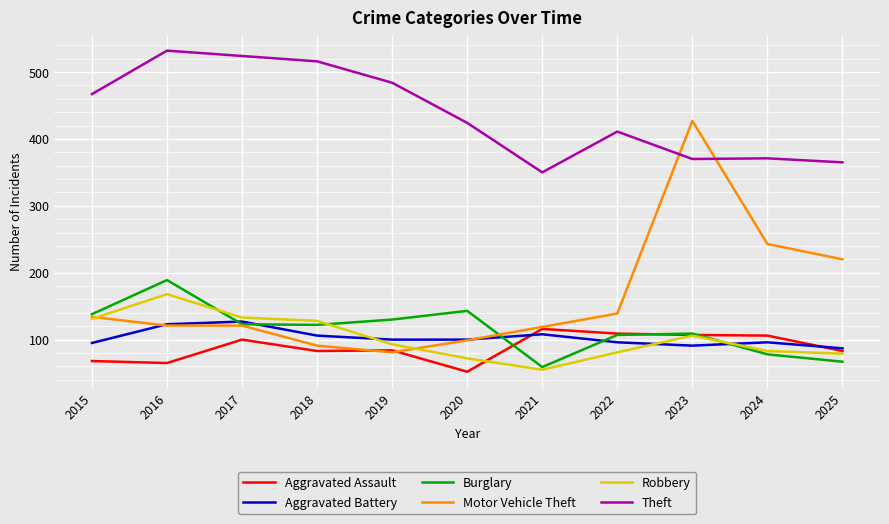

What is the difference between the highest and lowest values at 2020?

372